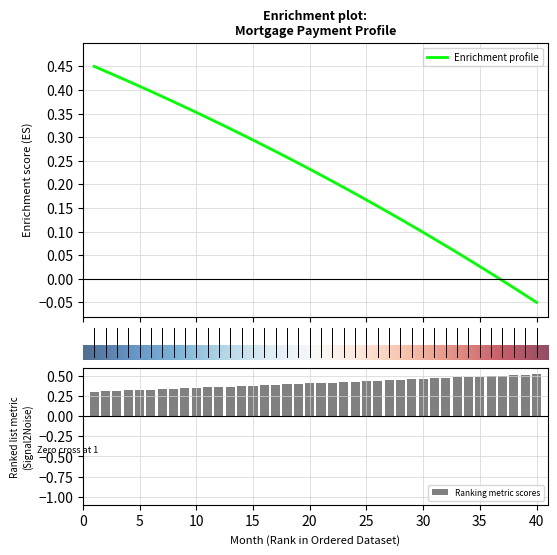

How many groups of bars are there?

40